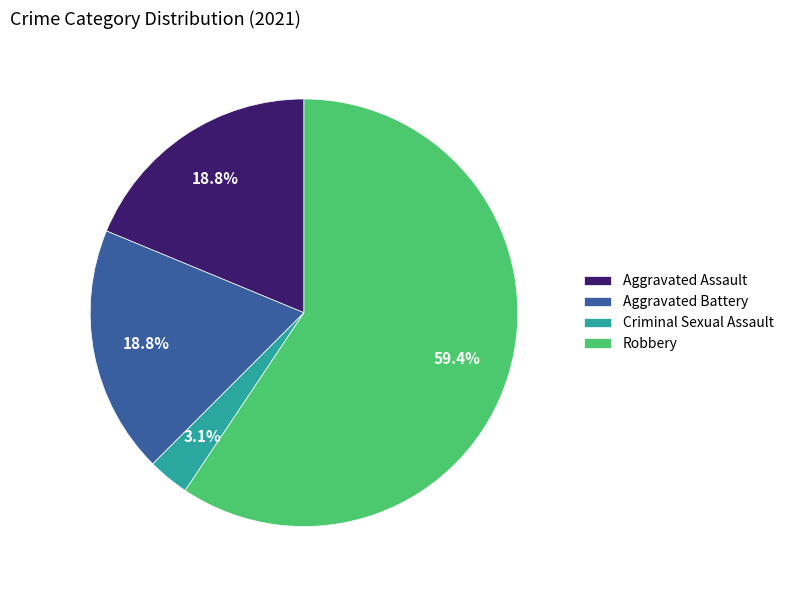

Which has a higher value, Criminal Sexual Assault or Aggravated Battery?

Aggravated Battery